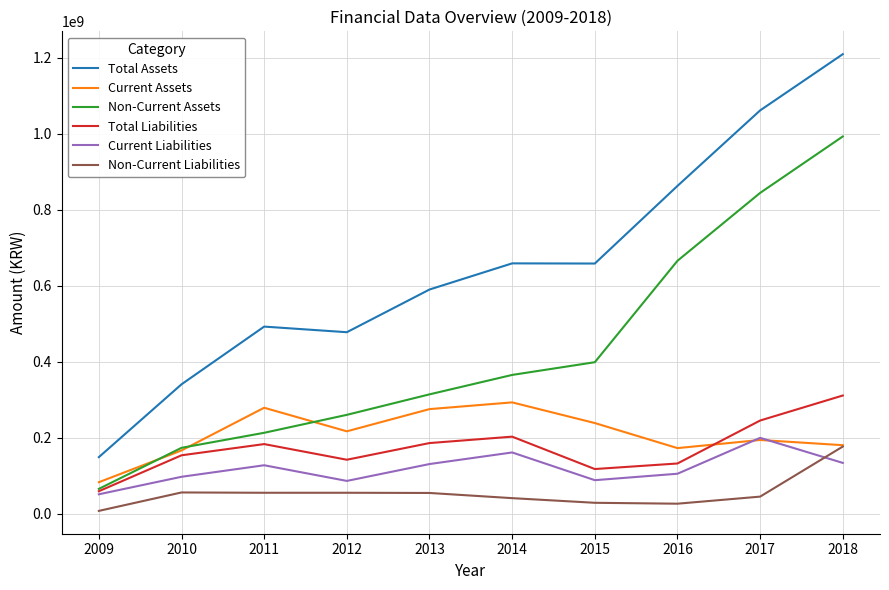

At which label does Current Assets first exceed 217288976?

2011